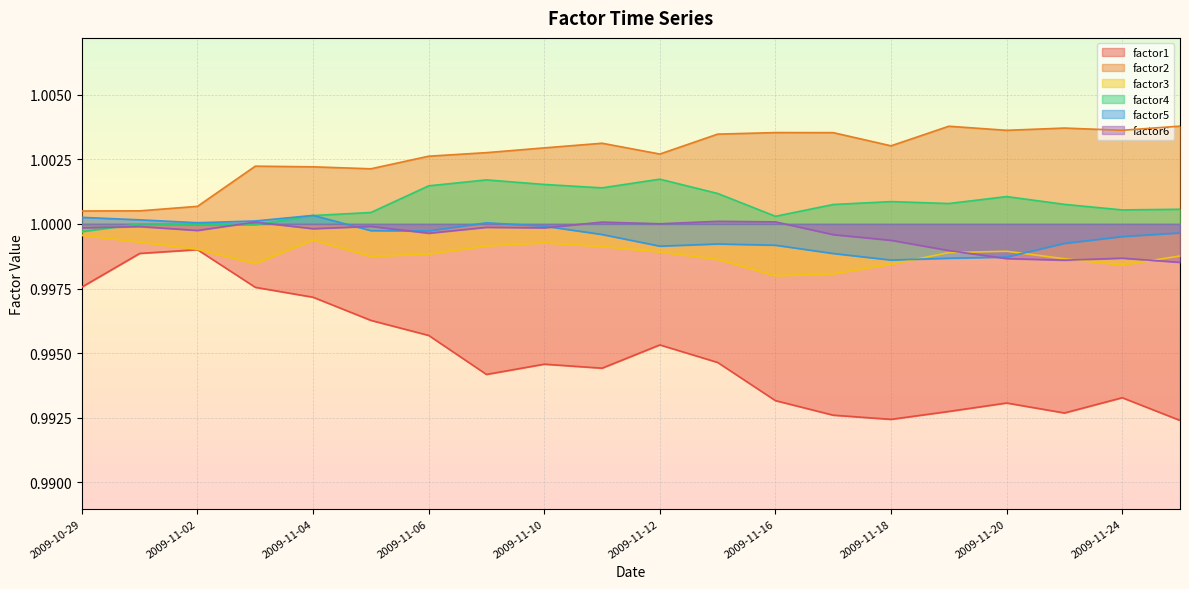

Is the value of factor2 at 2009-11-02 greater than the value of factor4 at 2009-11-12?

No